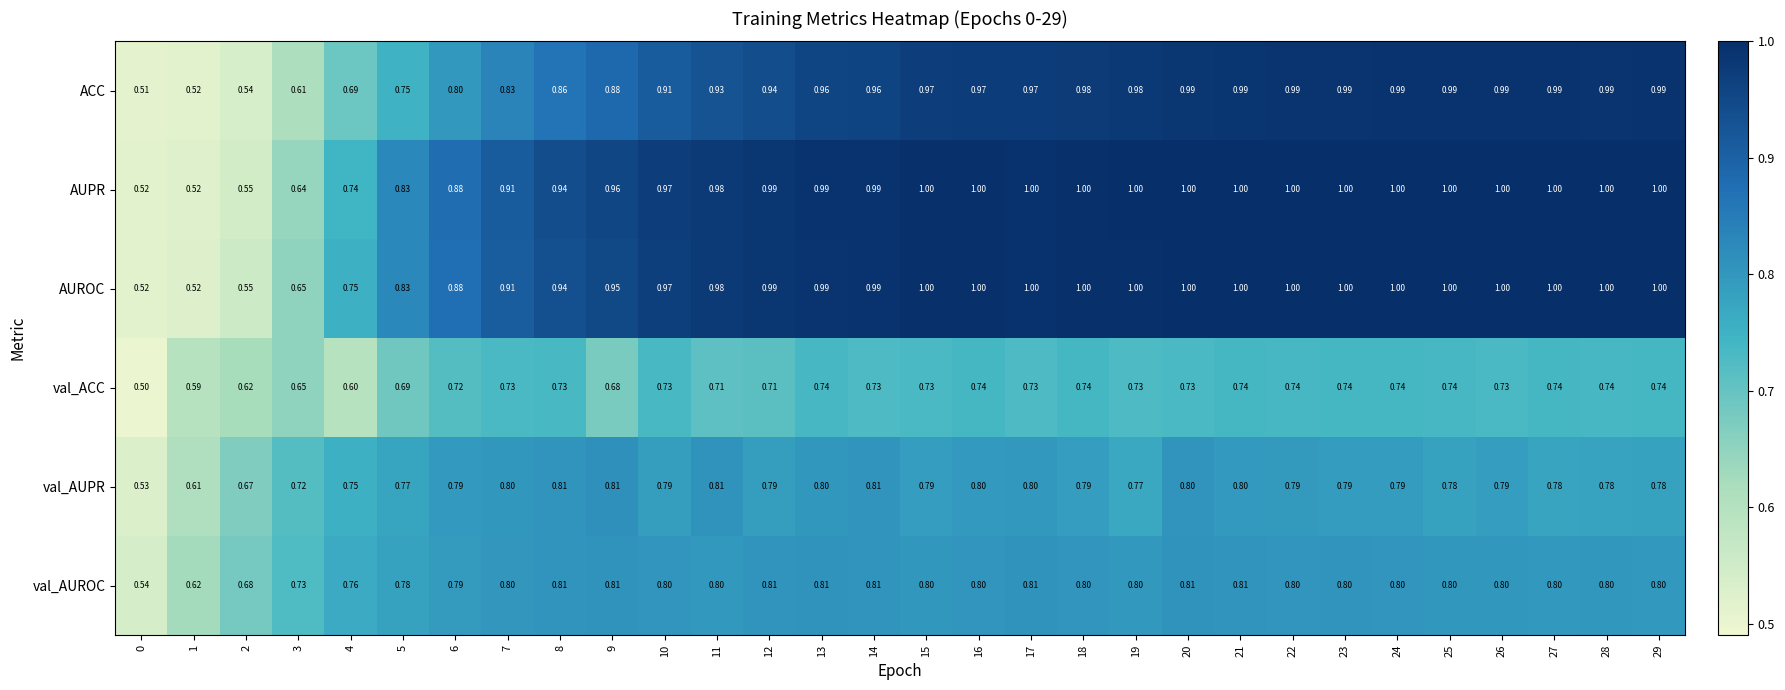

Between 14 and 19, which series saw the biggest shift?

val_AUPR